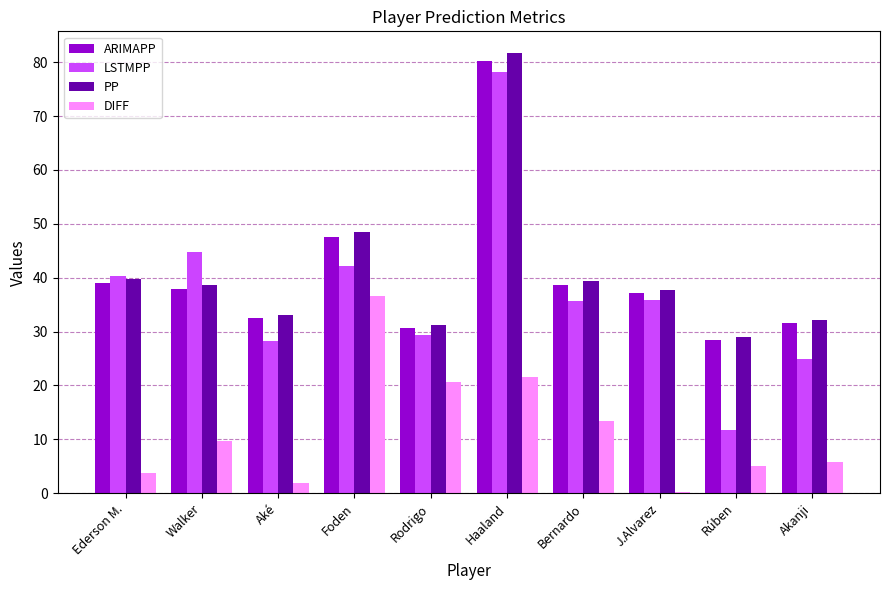

What is the difference between the DIFF values at Aké and Walker?

7.8